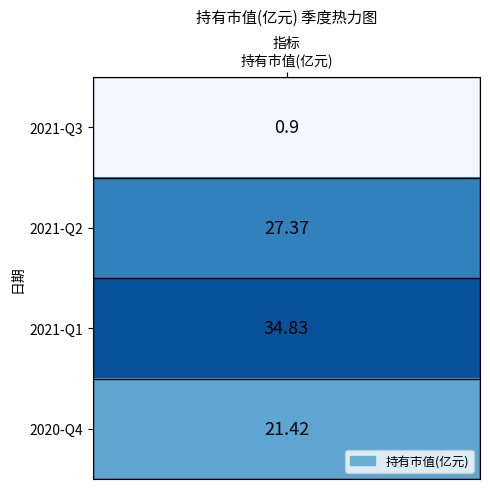

The chart shows a value of 8.8 at 2021-Q2. True or false?

False